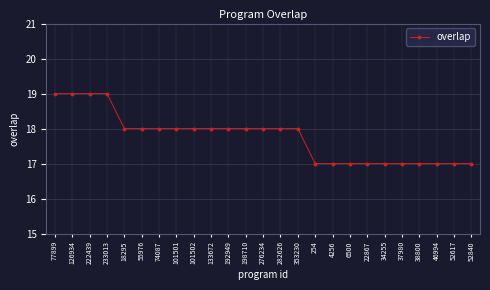

Approximately how many times larger is the value at 34255 compared to 55976?

0.9